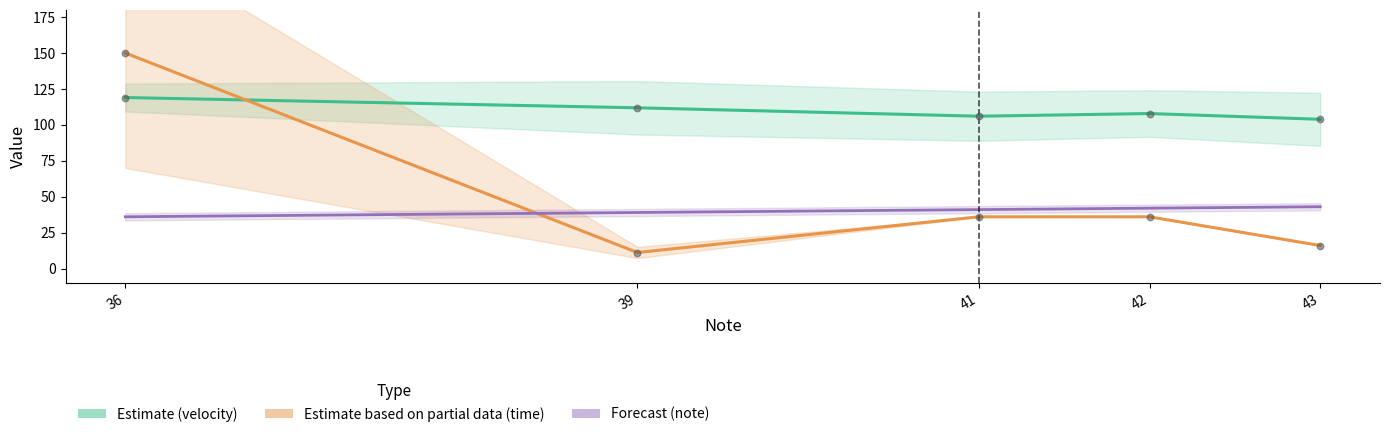

Which series has the largest Y range (max minus min)?

time (Partial Estimate)